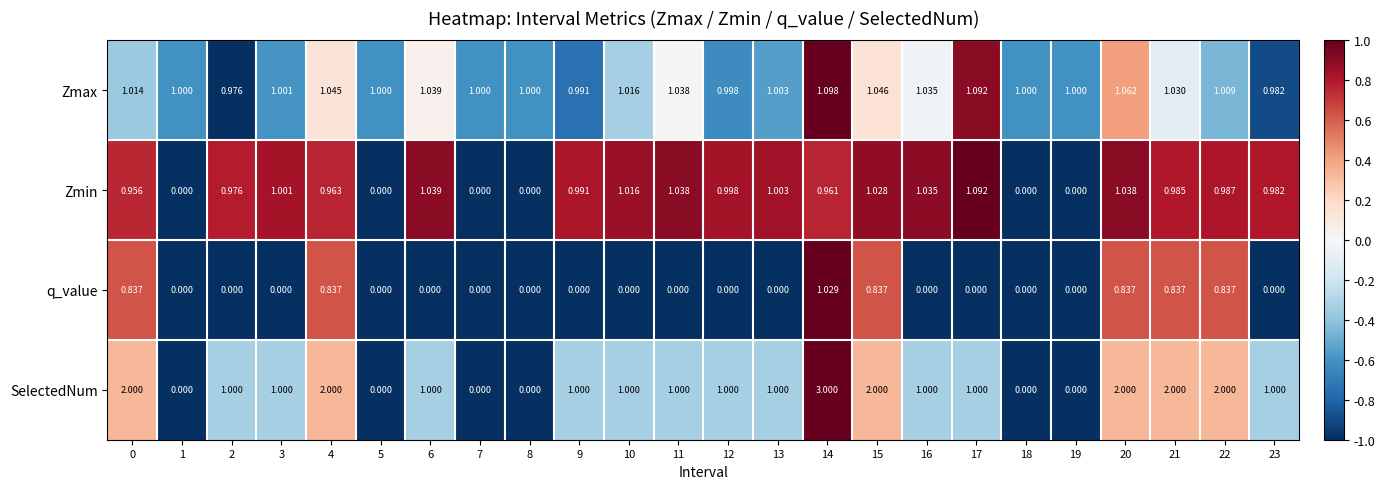

Is the value of Zmax at 3 greater than the value of Zmin at 4?

Yes